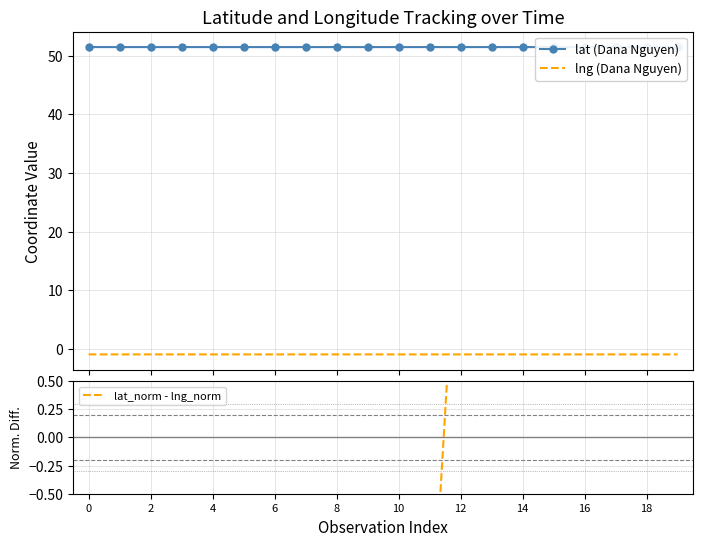

At which category is the sum across all series the highest?

12